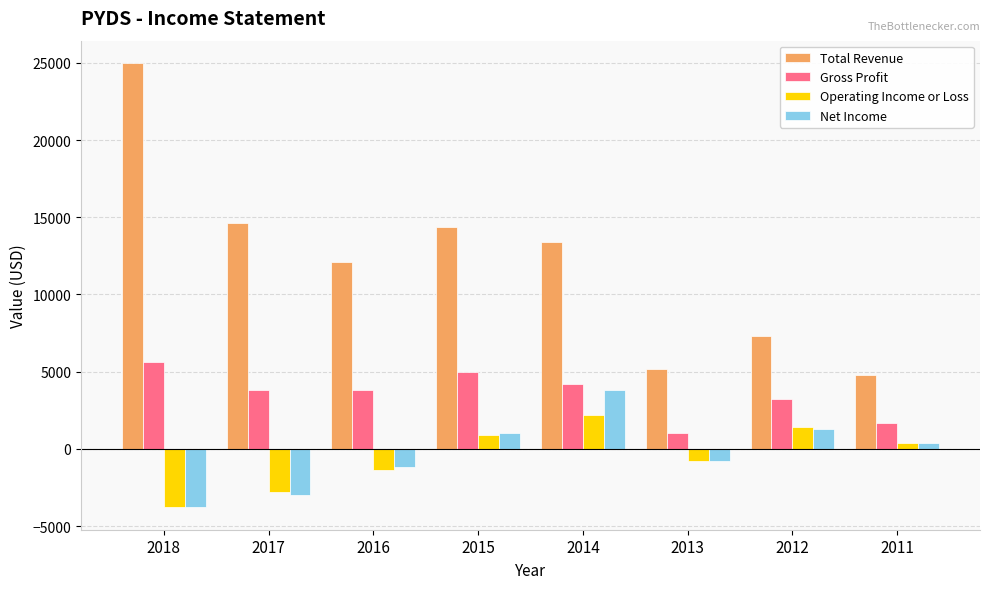

The Operating Income or Loss series shows -800 at 2013. True or false?

True